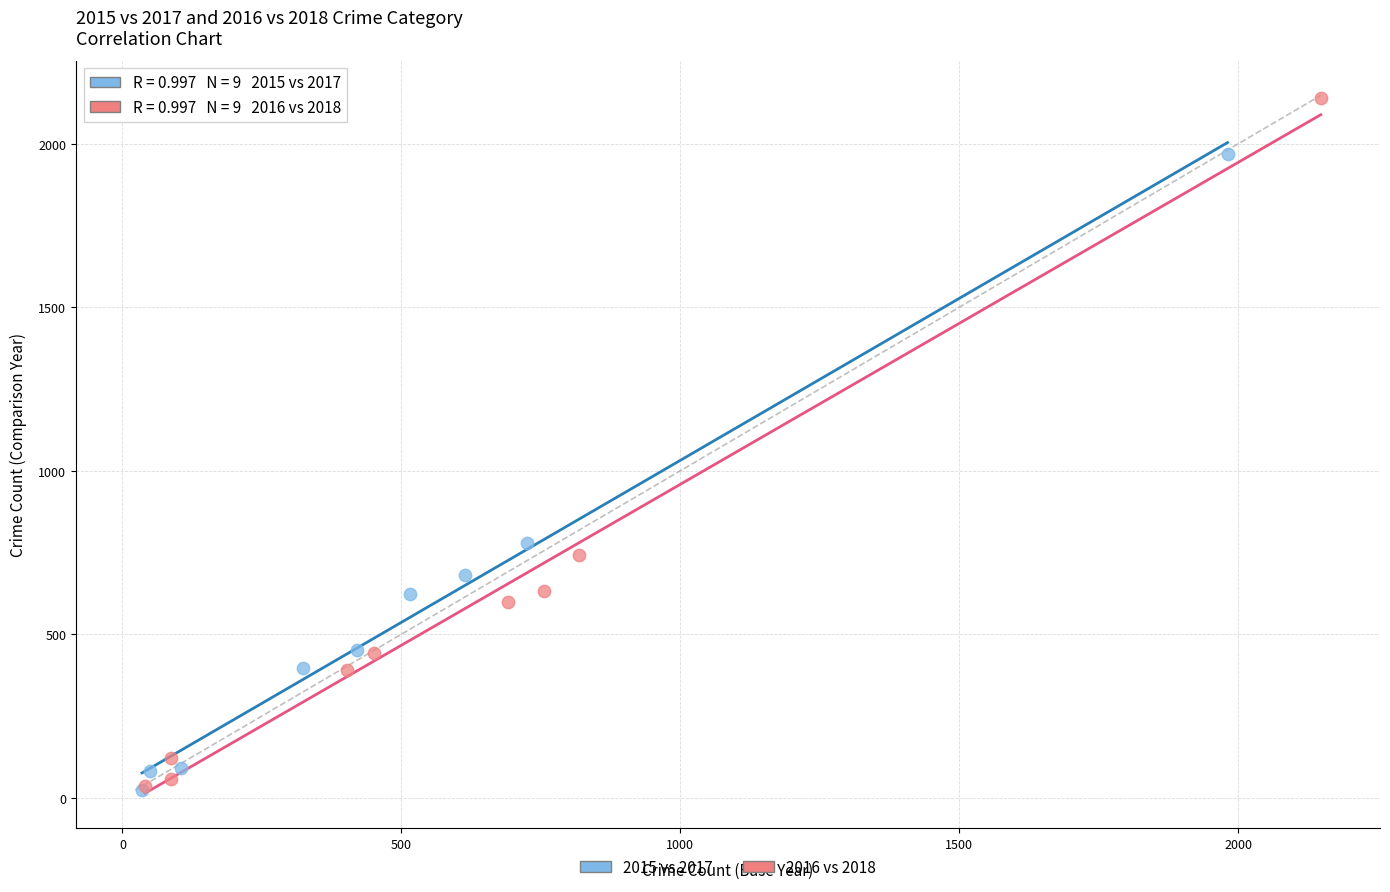

Which series reaches the maximum Y coordinate?

2016 vs 2018